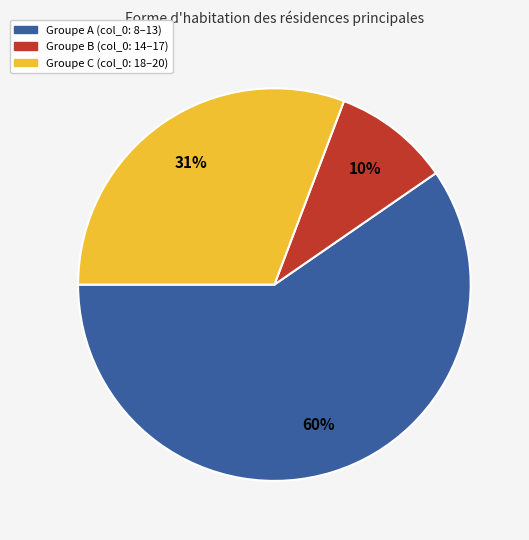

How many slices are in this pie chart?

3